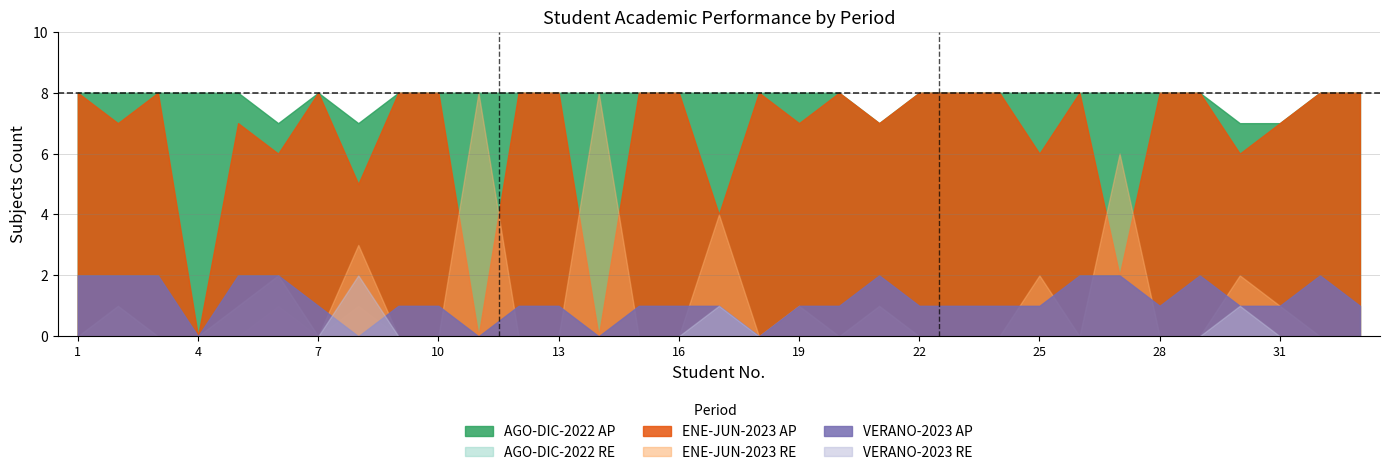

True or false: RE (AGO-DIC-2022) has a value of 0 at 30.

False